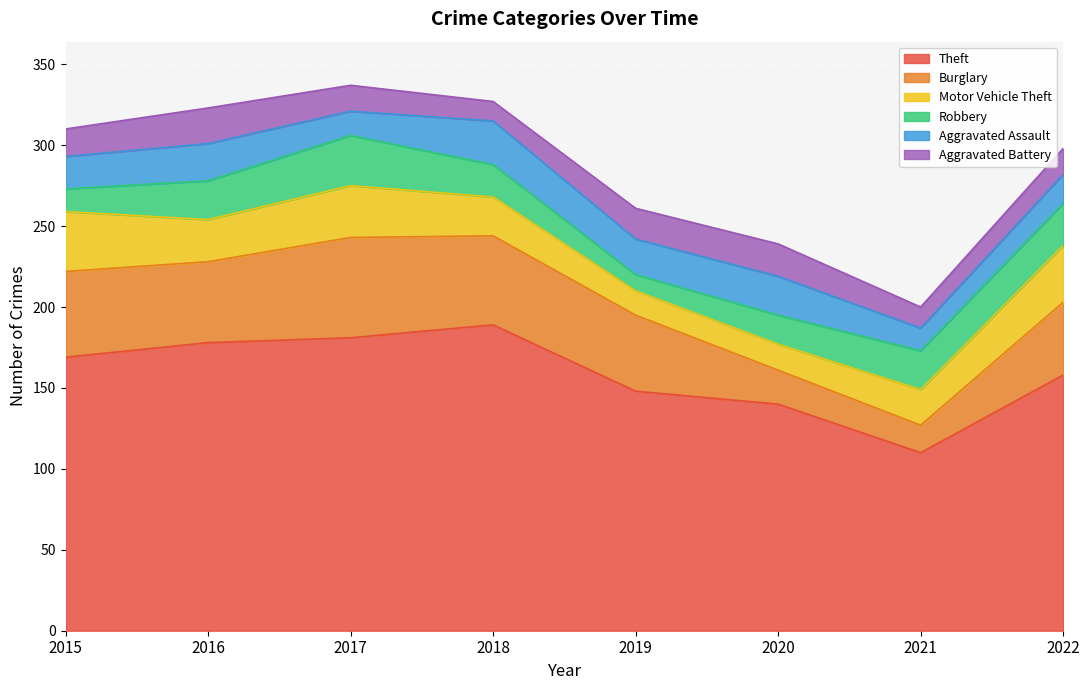

How many values in the Burglary series are below 50?

4